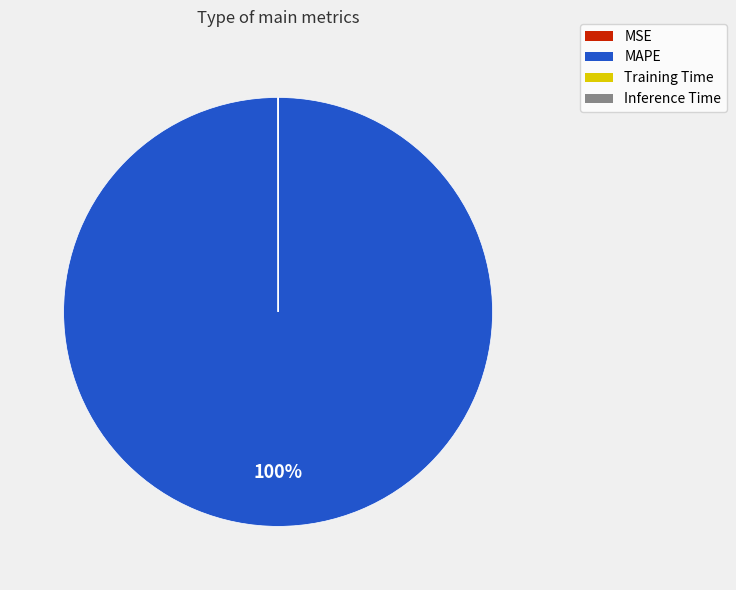

The MAPE slice represents 91% of the pie. True or false?

False